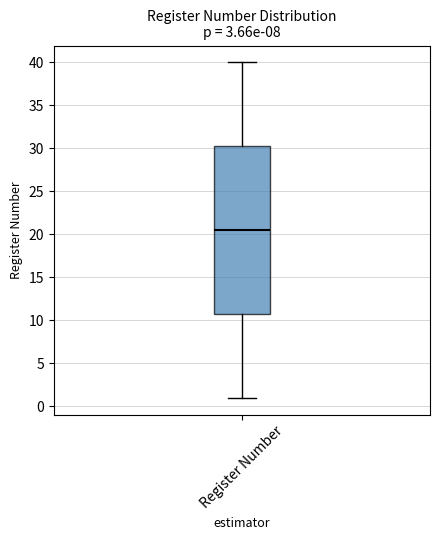

Where is the lower edge of the box for Register Number on the y-axis? The values are not printed on the chart, so give them approximately, as read against the axis.

11.0